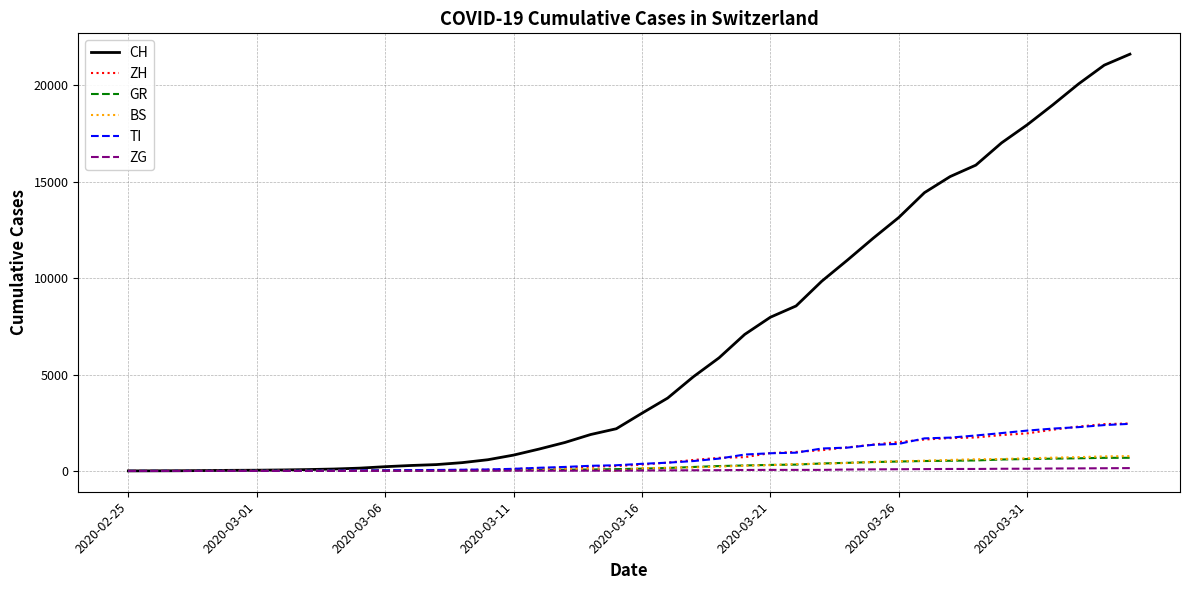

What is the average value of the TI series?

743